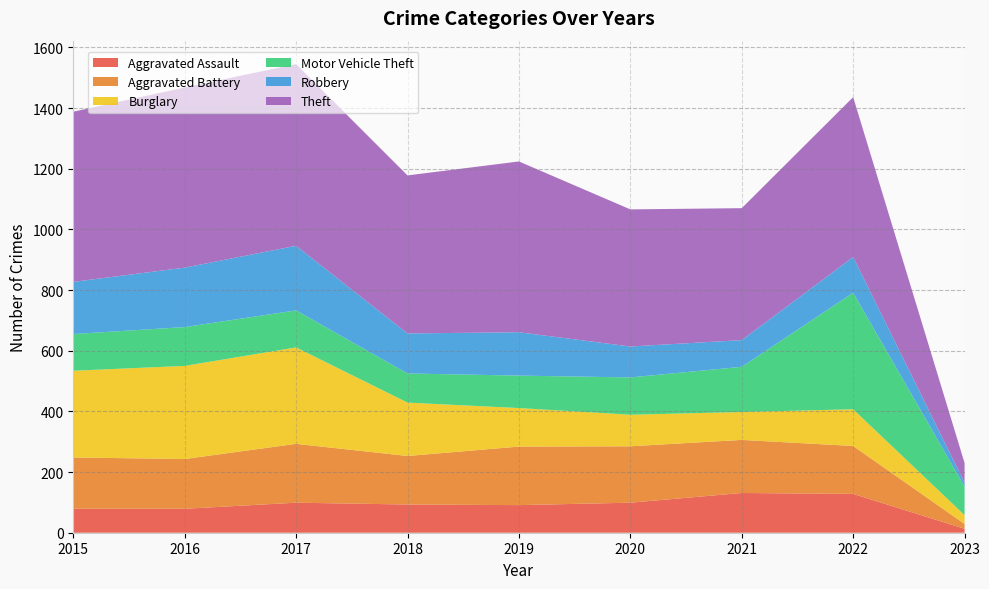

Reading right to left, extract all data points from this chart.

Aggravated Assault: 2023=13	2022=128	2021=131	2020=99	2019=91	2018=93	2017=99	2016=79	2015=79
Aggravated Battery: 2023=16	2022=158	2021=175	2020=186	2019=193	2018=160	2017=194	2016=164	2015=169
Burglary: 2023=29	2022=121	2021=92	2020=104	2019=127	2018=176	2017=318	2016=307	2015=286
Motor Vehicle Theft: 2023=94	2022=384	2021=149	2020=123	2019=107	2018=96	2017=122	2016=128	2015=121
Robbery: 2023=13	2022=118	2021=88	2020=102	2019=143	2018=132	2017=213	2016=196	2015=172
Theft: 2023=65	2022=527	2021=435	2020=452	2019=563	2018=521	2017=599	2016=594	2015=561